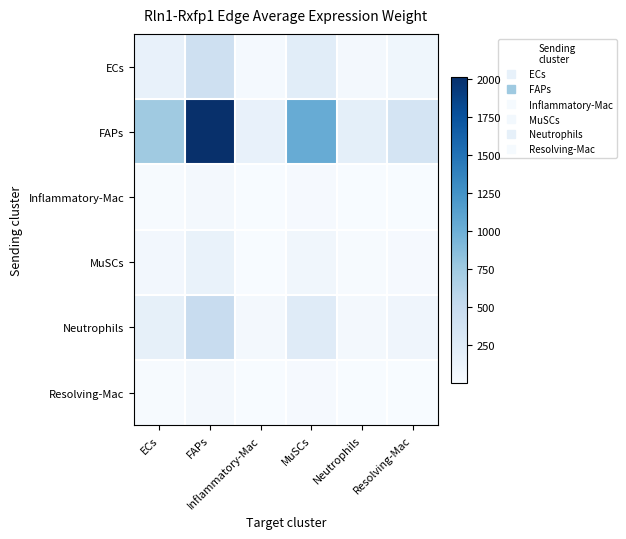

Reading right to left, extract all data points from this chart.

ECs: Resolving-Mac=77.0	Neutrophils=40.0	MuSCs=219.0	Inflammatory-Mac=31.3	FAPs=427.5	ECs=157.8
FAPs: Resolving-Mac=363.5	Neutrophils=189.0	MuSCs=1033.9	Inflammatory-Mac=147.6	FAPs=2018.6	ECs=745.2
Inflammatory-Mac: Resolving-Mac=8.2	Neutrophils=4.2	MuSCs=23.2	Inflammatory-Mac=3.3	FAPs=45.3	ECs=16.7
MuSCs: Resolving-Mac=25.1	Neutrophils=13.1	MuSCs=71.5	Inflammatory-Mac=10.2	FAPs=139.7	ECs=51.6
Neutrophils: Resolving-Mac=85.8	Neutrophils=44.6	MuSCs=244.1	Inflammatory-Mac=34.8	FAPs=476.5	ECs=175.9
Resolving-Mac: Resolving-Mac=8.9	Neutrophils=4.6	MuSCs=25.3	Inflammatory-Mac=3.6	FAPs=49.5	ECs=18.3